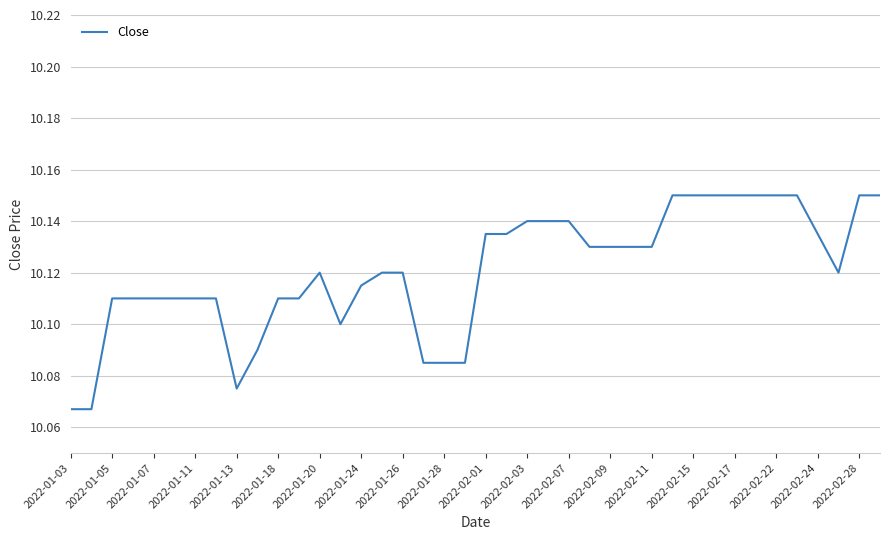

What is the difference between the second highest and minimum values?

0.1